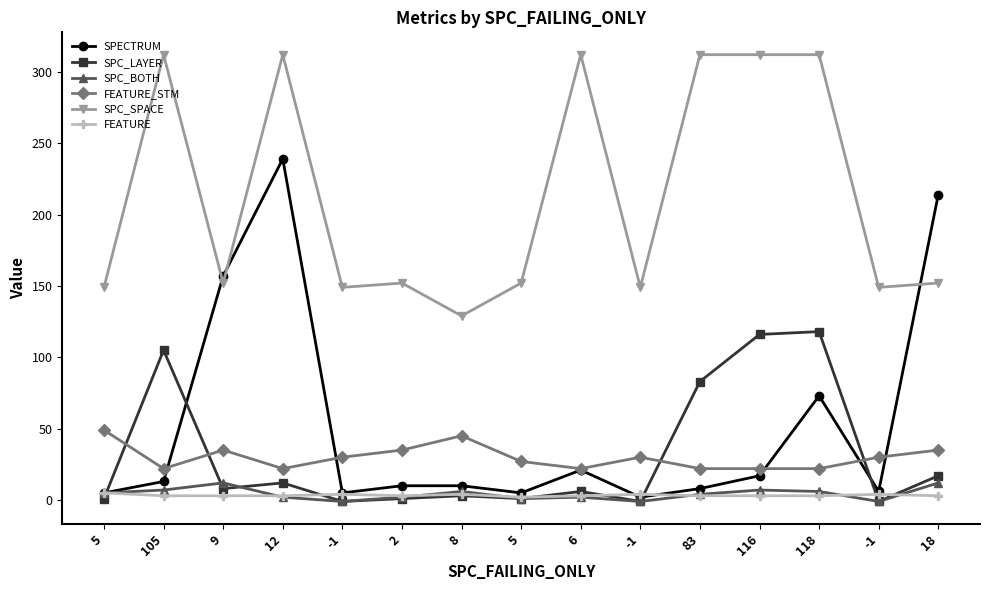

What is the difference between the second highest and second lowest values in the SPC_SPACE series?

163